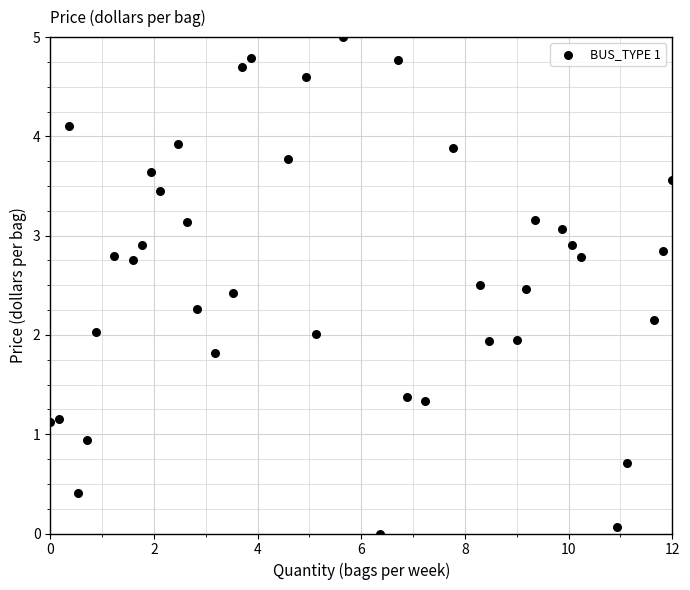

What is the range of X values (max minus min)?

12.0